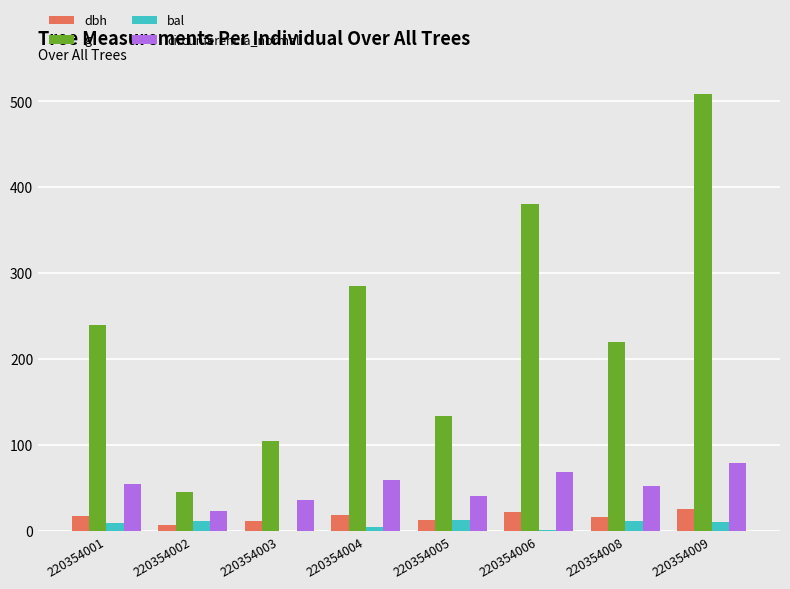

What are all the series names shown in the legend?

dbh, g, bal, circunferencia_normal